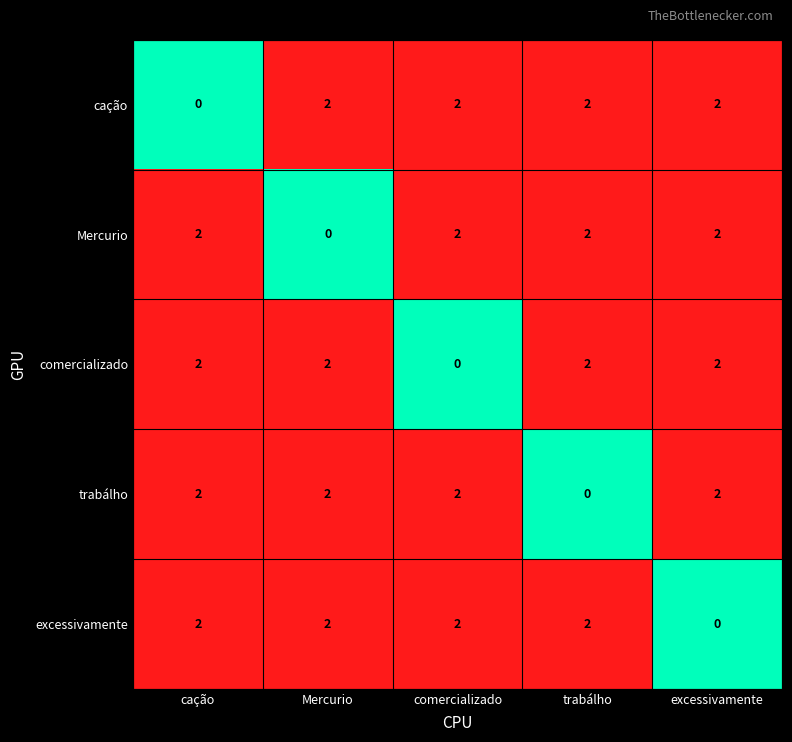

How many series are shown in this chart?

5